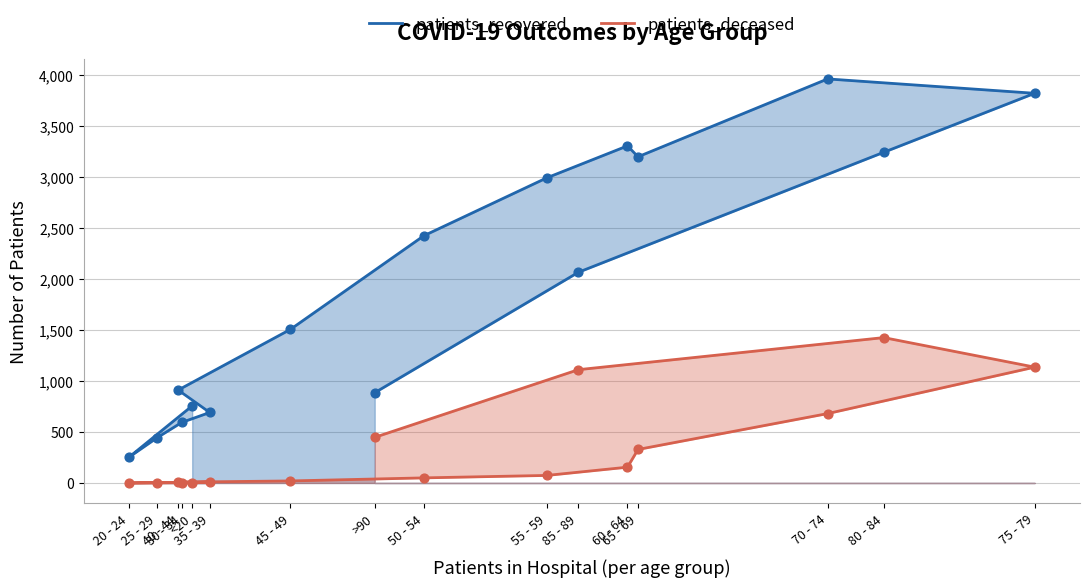

What is the total value across all series at 50 - 54?

2477